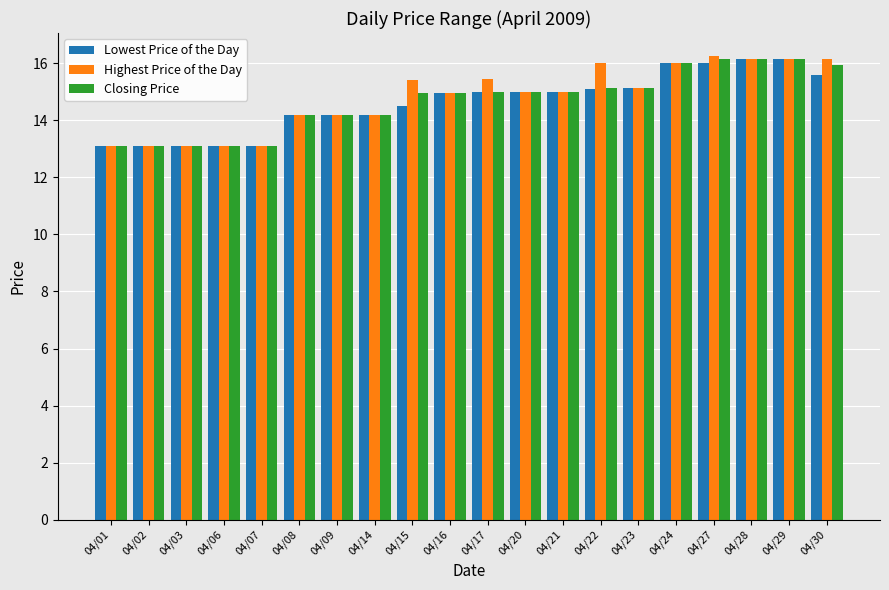

True or false: Lowest Price of the Day has a value of 16.1 at 04/29.

True